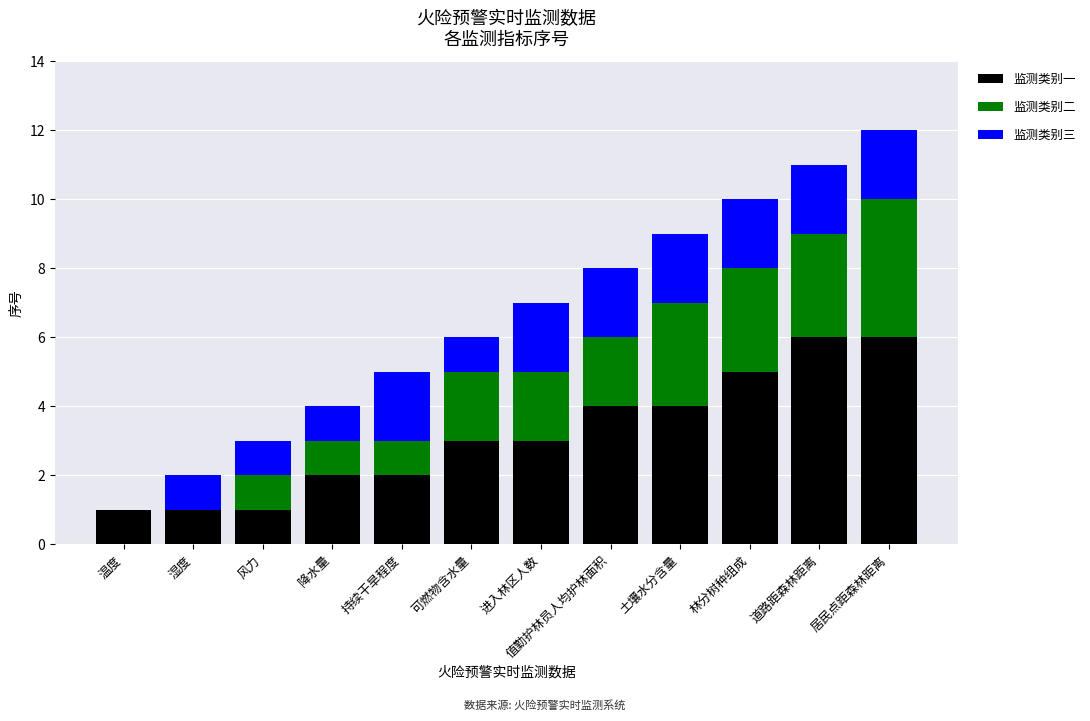

What is the average value of the 监测类别一 series?

3